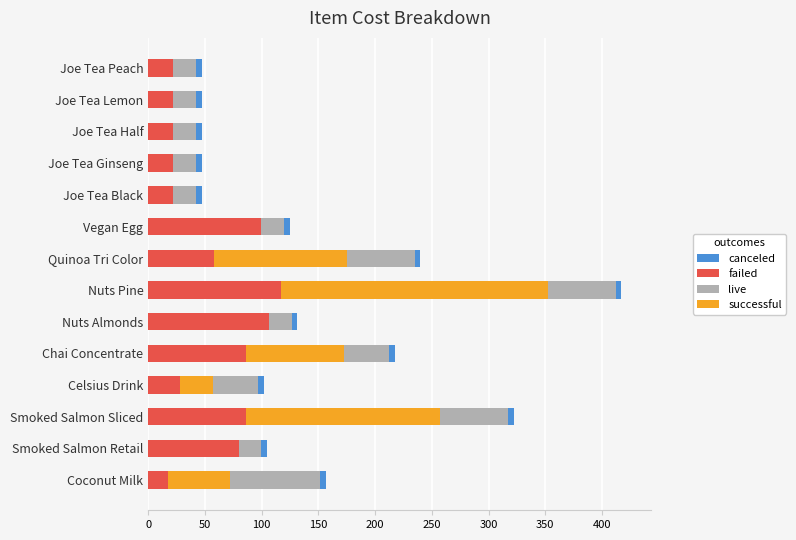

At which category is the sum across all series the highest?

Nuts Pine